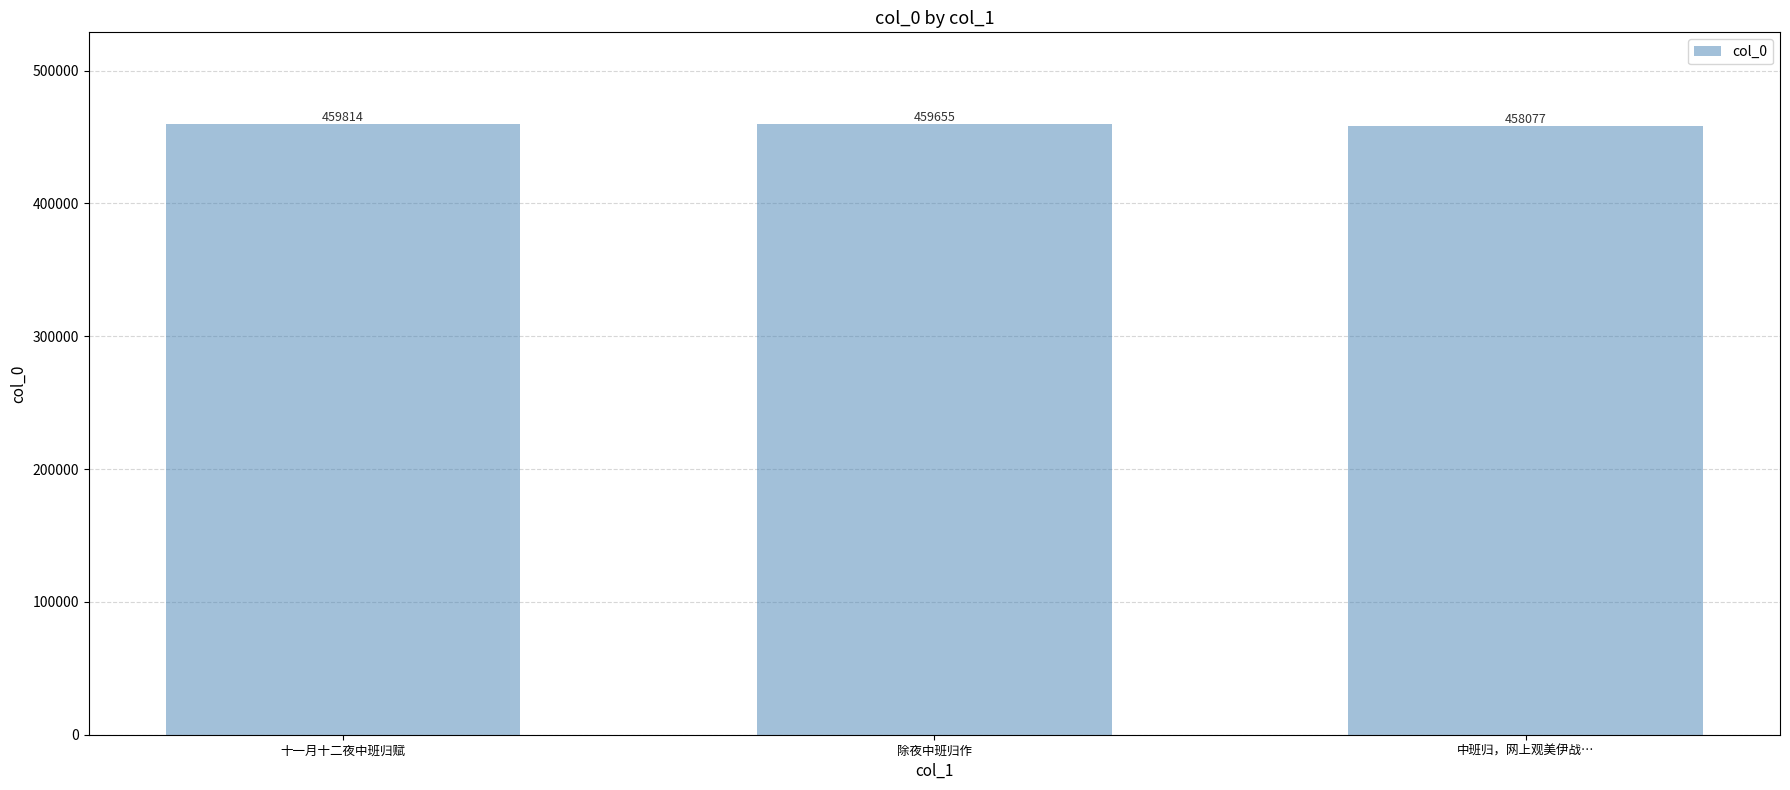

Read the value at 除夜中班归作.

459655